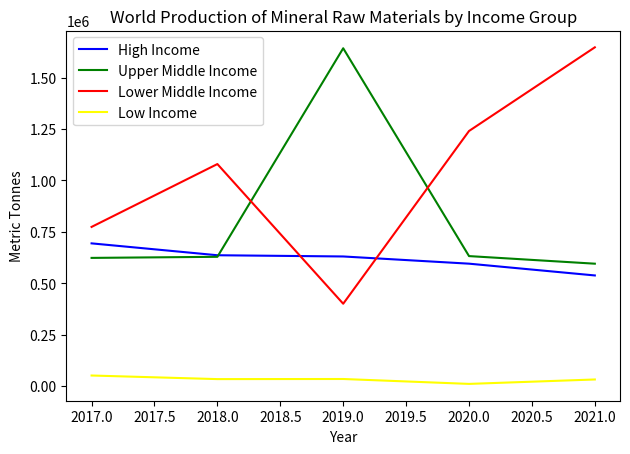

Rank the series by their average value, from highest to lowest.

Lower Middle Income, Upper Middle Income, High Income, Low Income